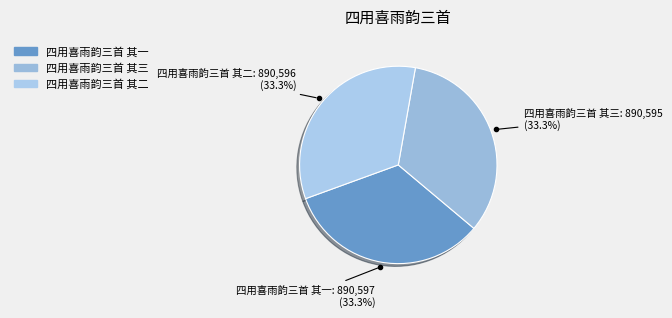

To the nearest percent, what percentage of the pie is 四用喜雨韵三首 其三?

33%